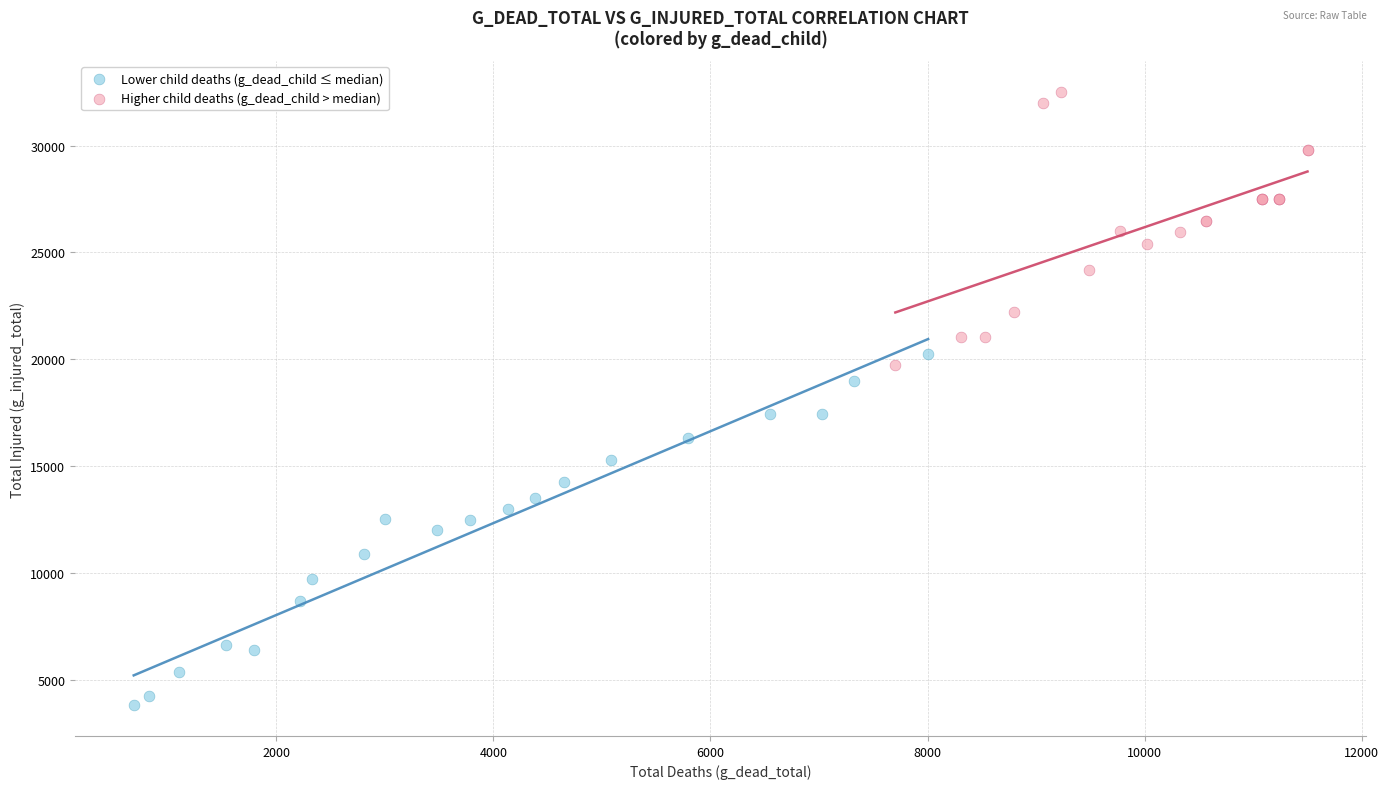

Which series reaches the minimum Y coordinate?

Lower child deaths (g_dead_child ≤ median)